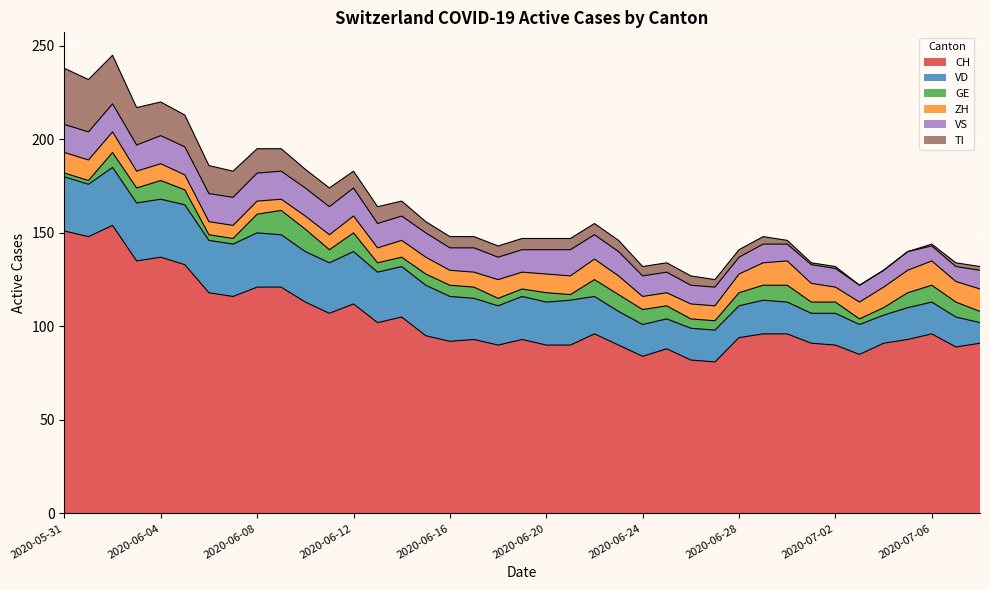

True or false: TI and VD intersect in this chart.

False